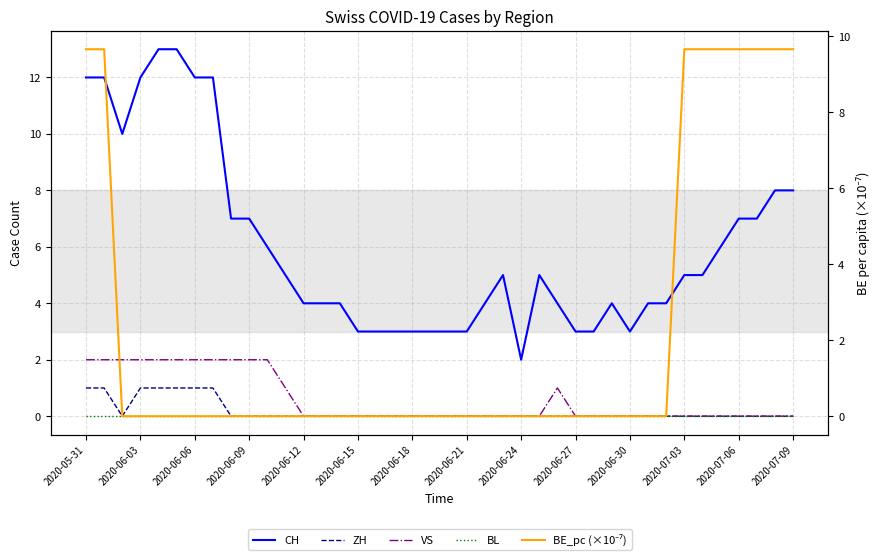

True or false: BE_pc (×10⁻⁷) and BL cross at least once.

False